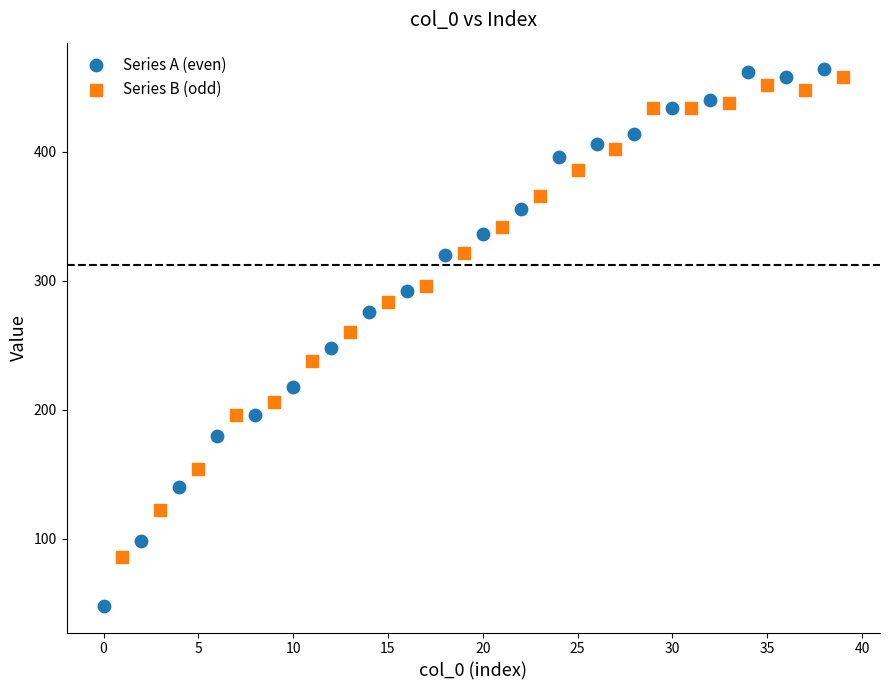

What are all the series names shown in the legend?

Series A (even), Series B (odd)